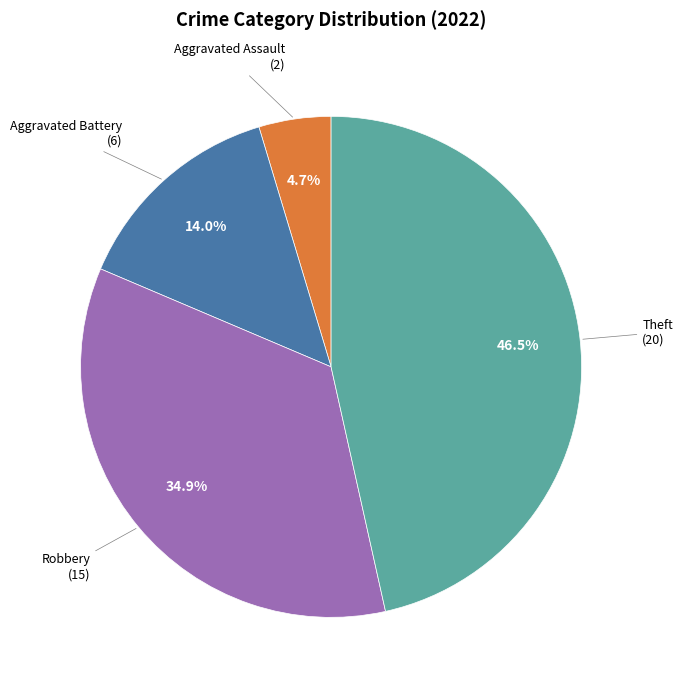

Does any single category account for the majority?

No